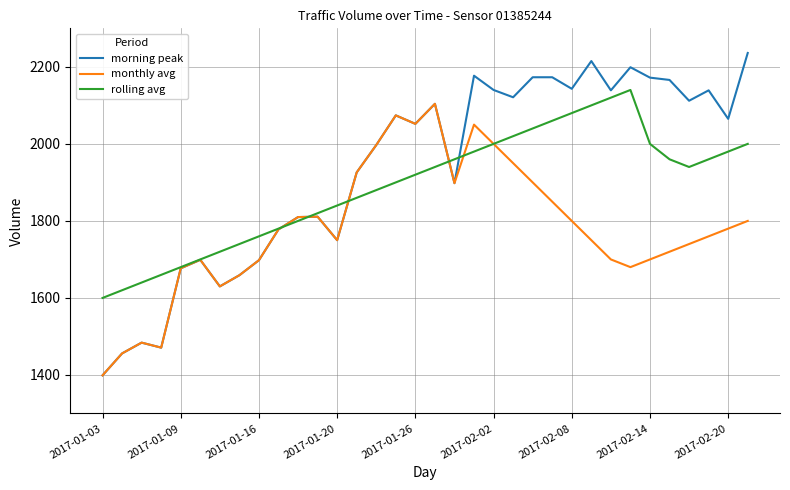

Which series has the largest range (max minus min)?

morning peak